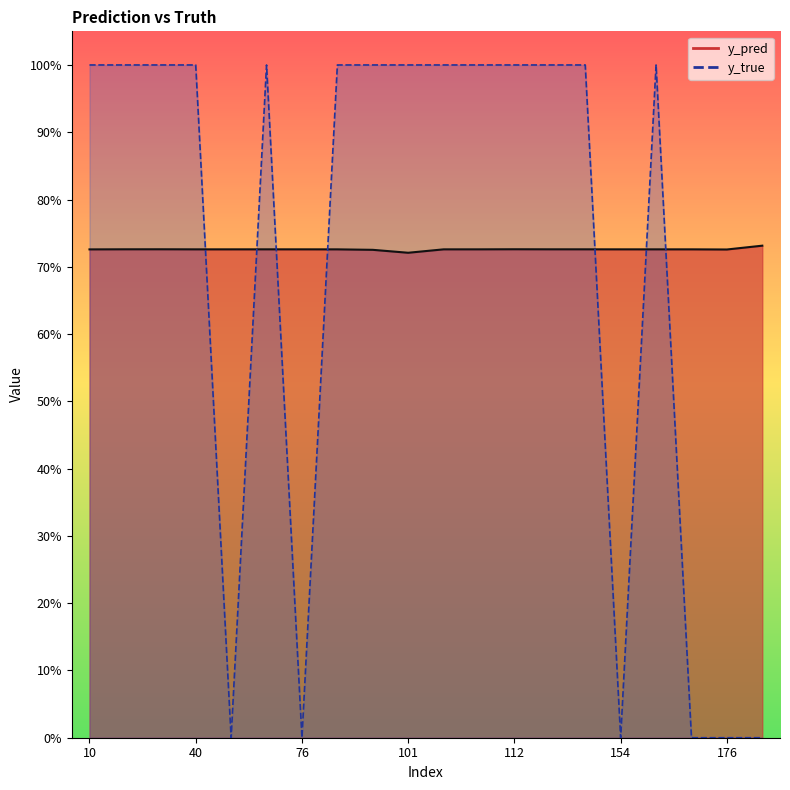

The value of y_pred at 91 is 1.2. True or false?

False